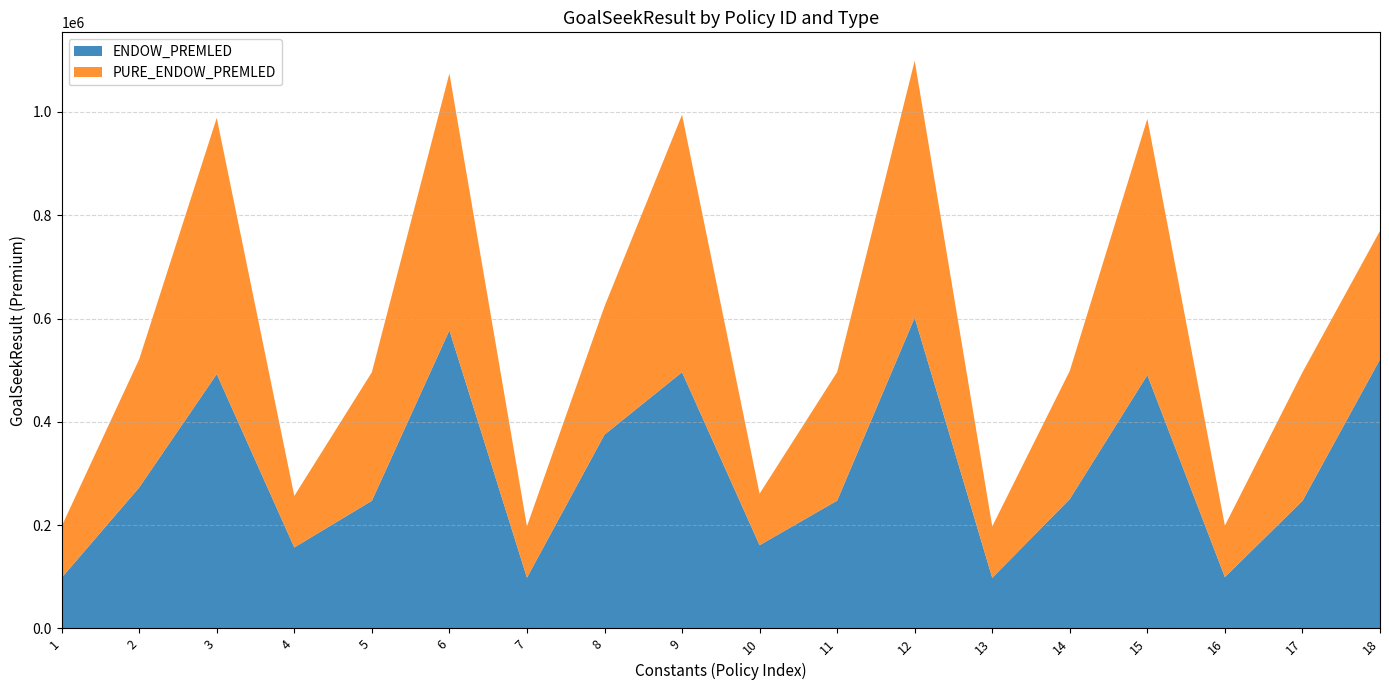

What is the total value across all series at 17?

495805.3